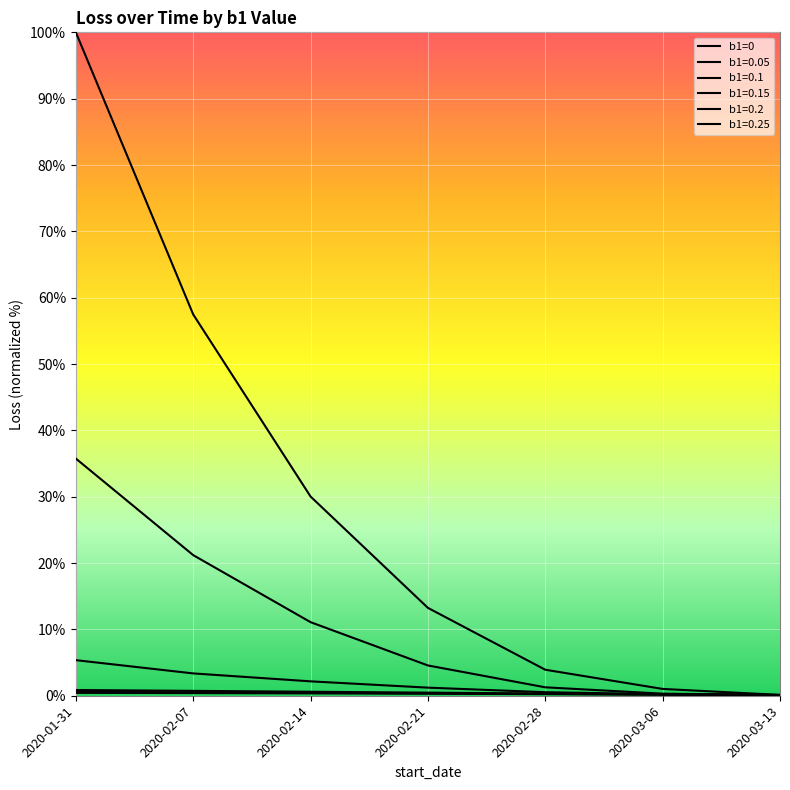

Is this an area chart (filled region under the line)?

No